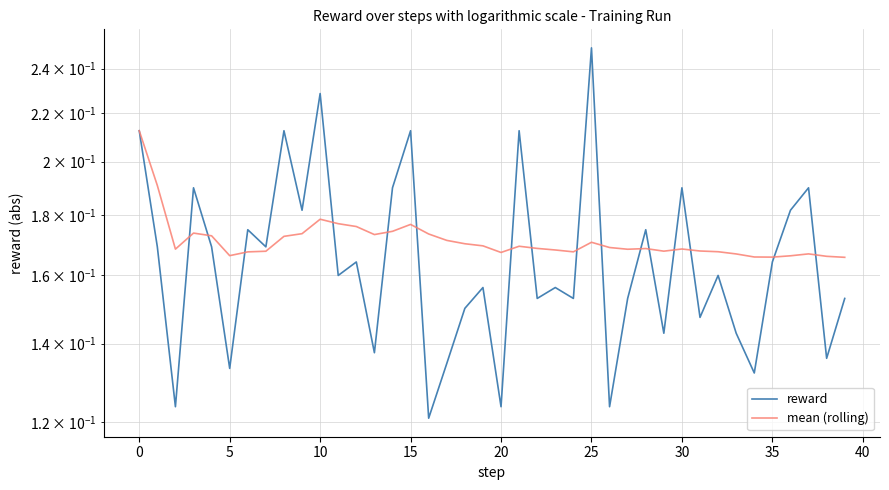

What is the sum of all mean (rolling) values?

6.9